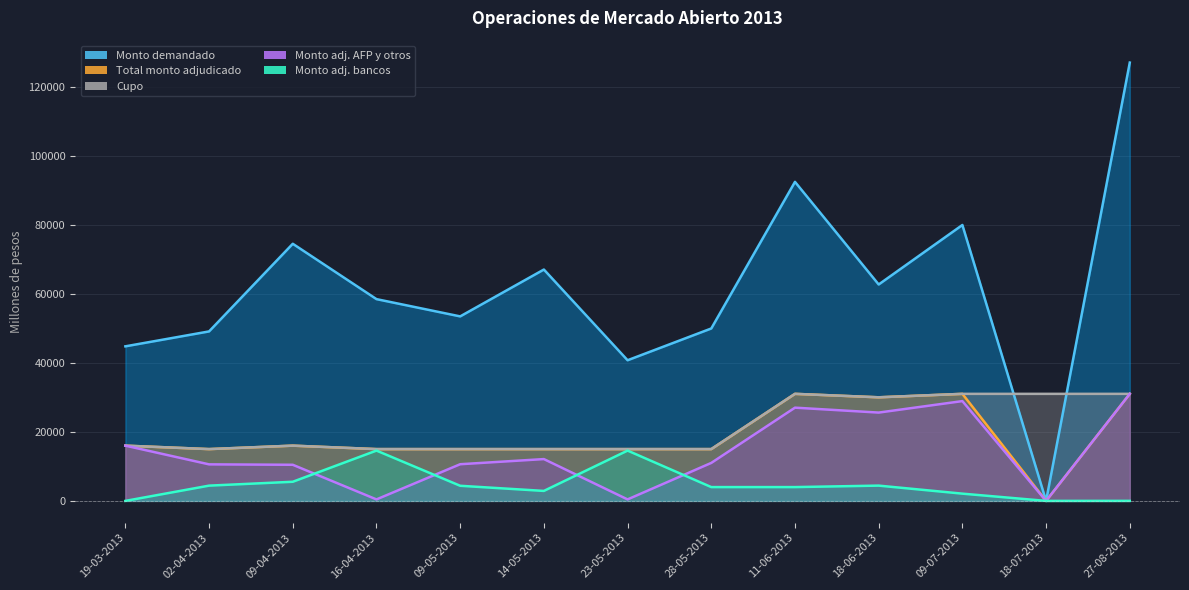

What is the difference between the maximum and second lowest values in the Monto adj. AFP y otros series?

30560